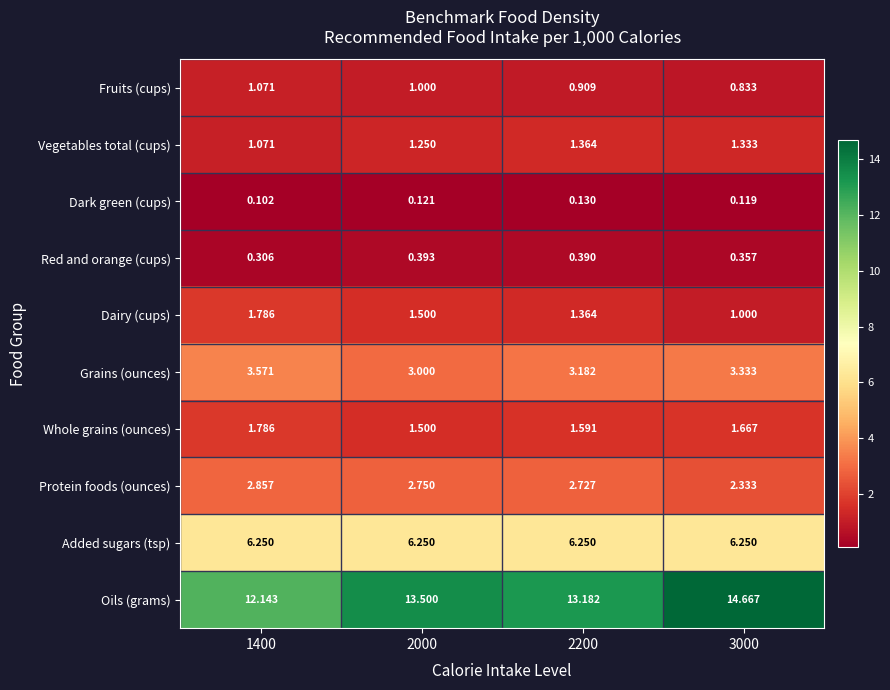

Between 1400 and 2000, which series saw the biggest shift?

Oils (grams)